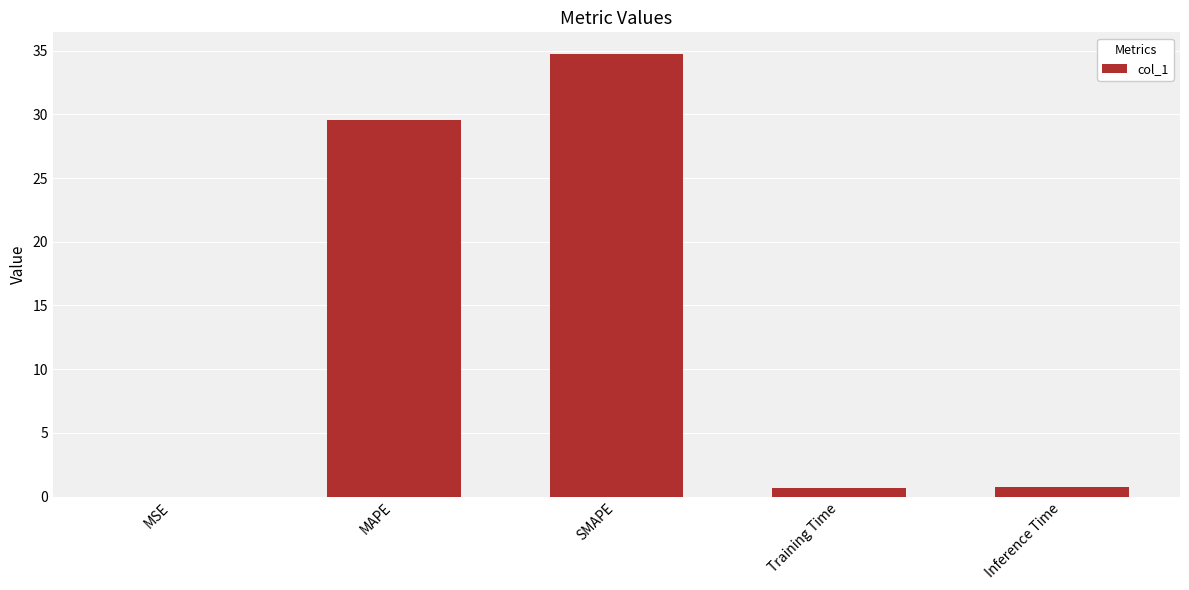

At which label is the value closest to 17?

MAPE